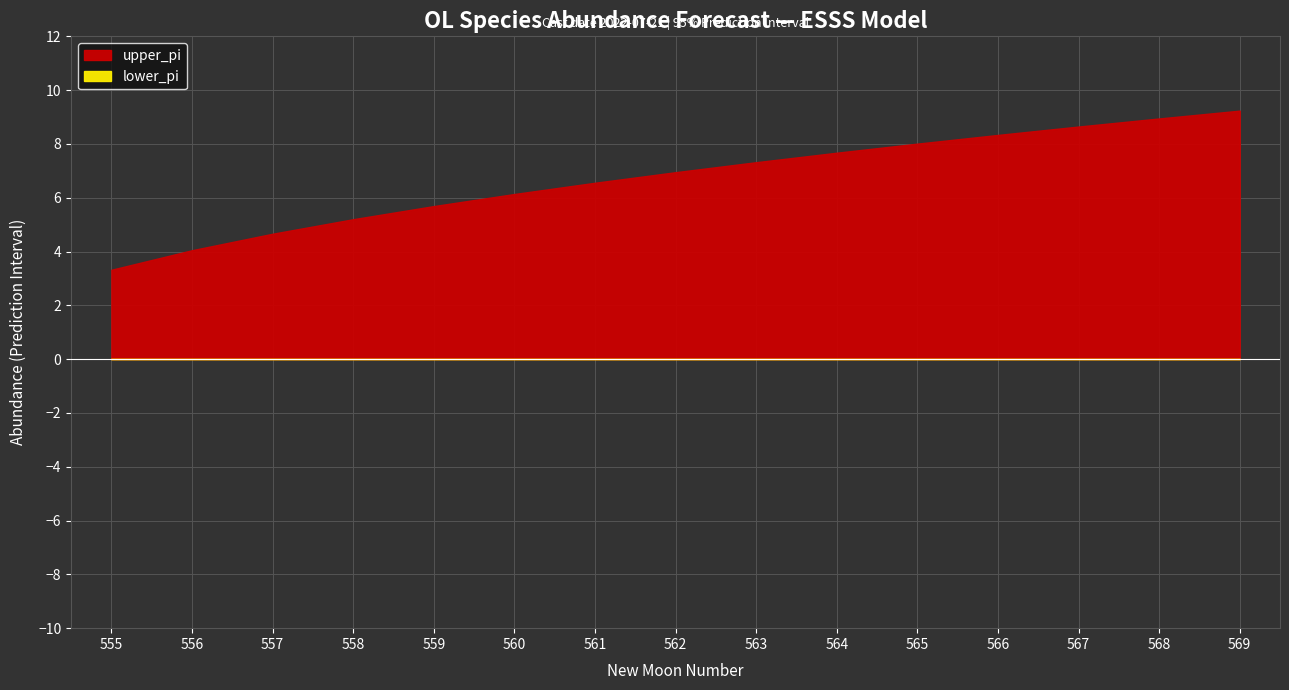

List the series in order of their peak value, highest first.

upper_pi, lower_pi